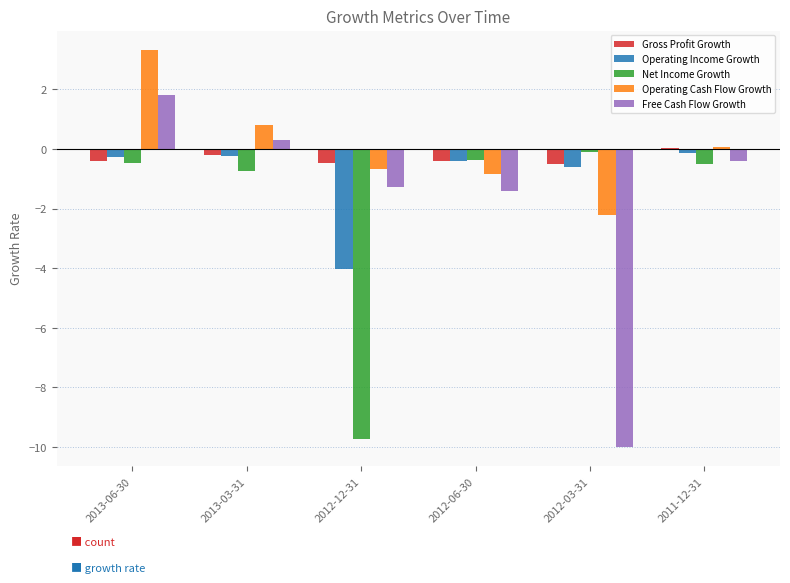

Between 2013-06-30 and 2013-03-31, which series saw the biggest shift?

Operating Cash Flow Growth